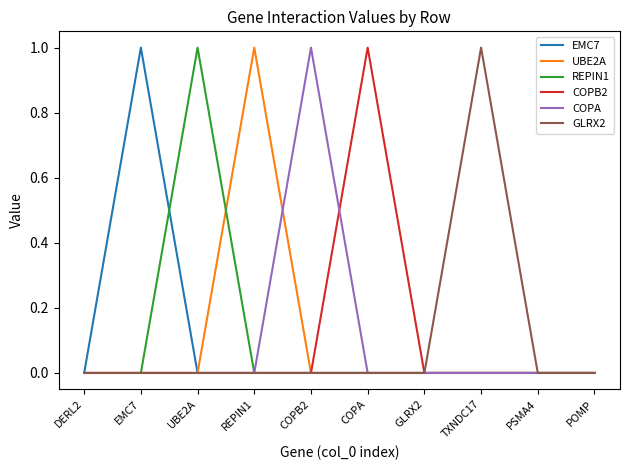

What position from the left is GLRX2?

7